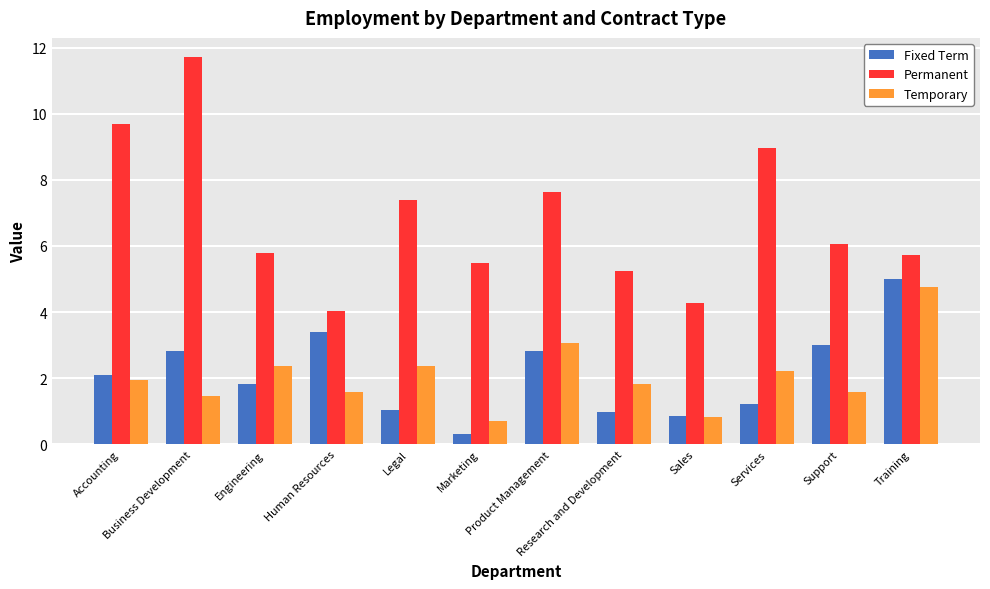

What is the value of the Fixed Term bar at the 7th from the left?

2.8